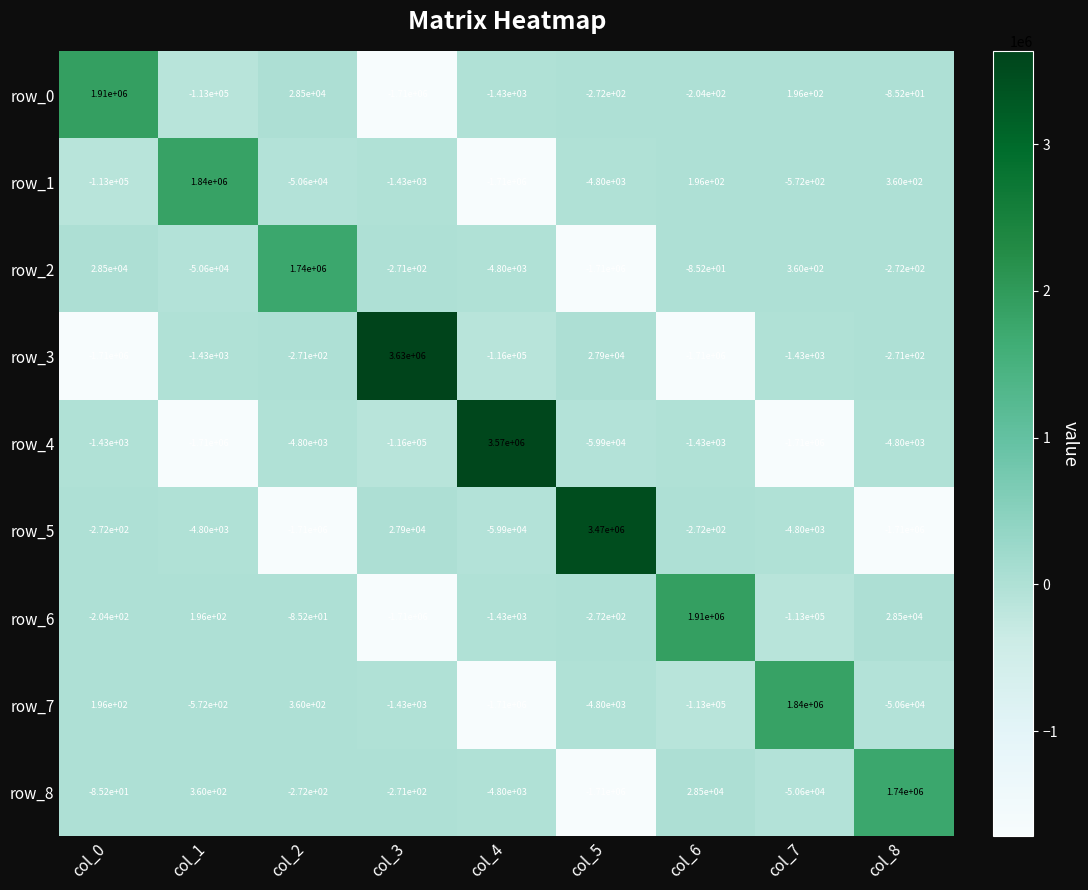

Read the row_6 value at col_8.

28500.0